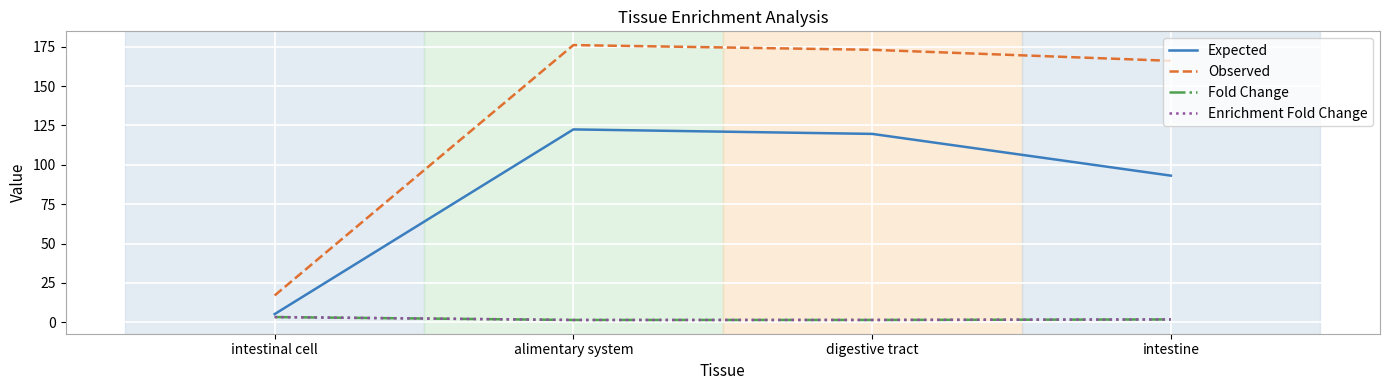

Read the Fold Change value at intestine.

1.8